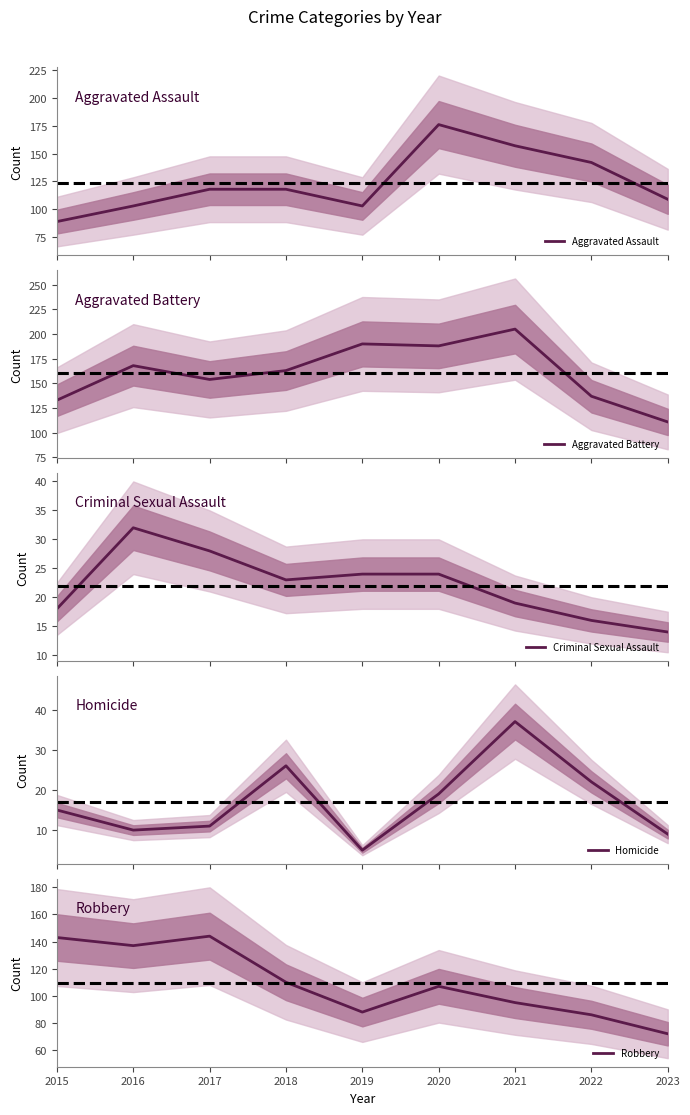

The value of Aggravated Assault at 2019 is 40. True or false?

False